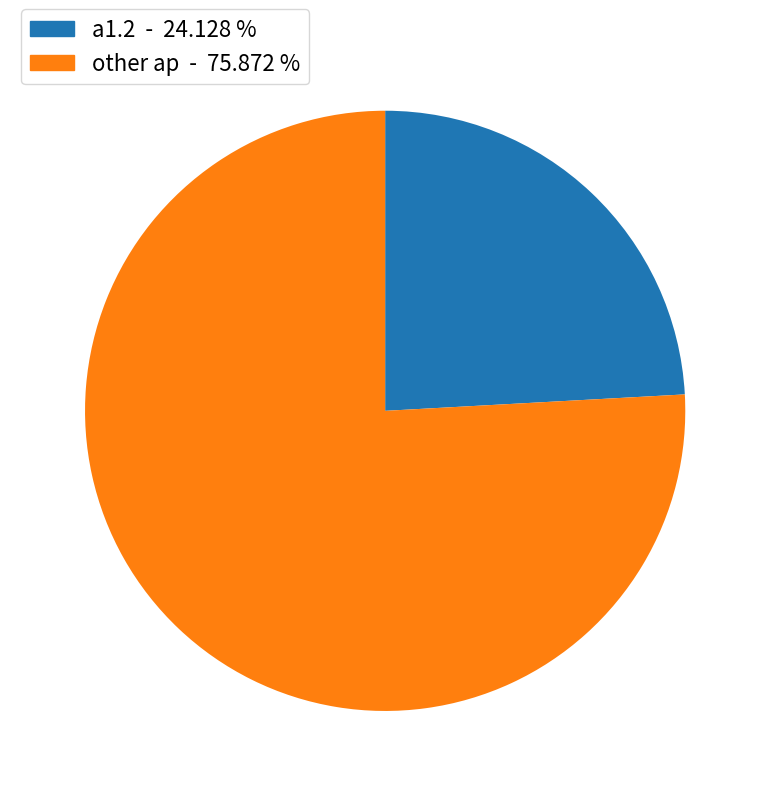

Is there a majority slice in this chart?

Yes